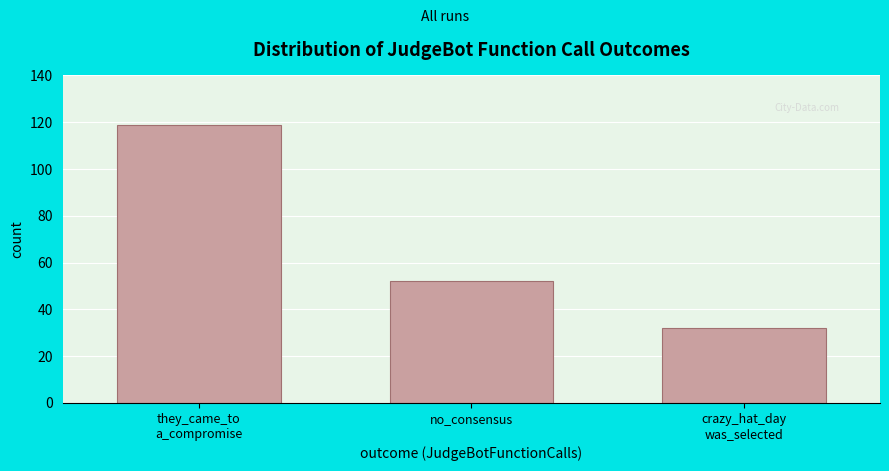

Reading right to left, transcribe all the data shown in this chart.

32	52	119